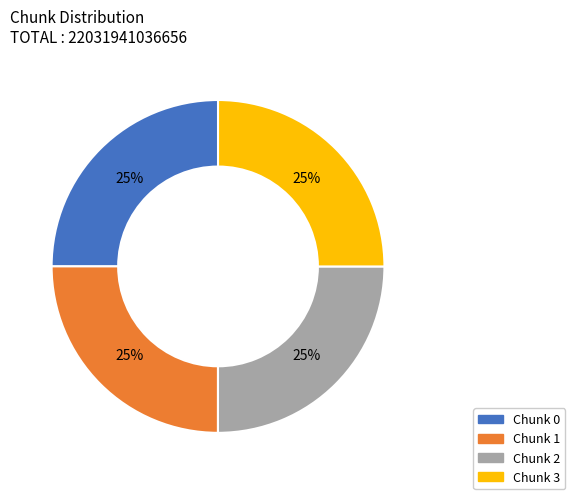

Does any single category account for the majority?

No